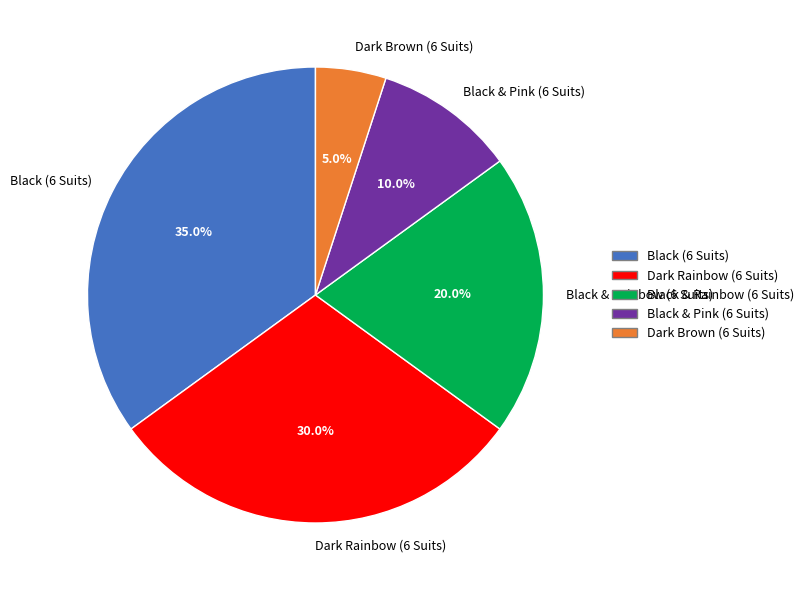

To the nearest percent, what is the combined percentage of Black & Rainbow (6 Suits) and Dark Rainbow (6 Suits)?

50%